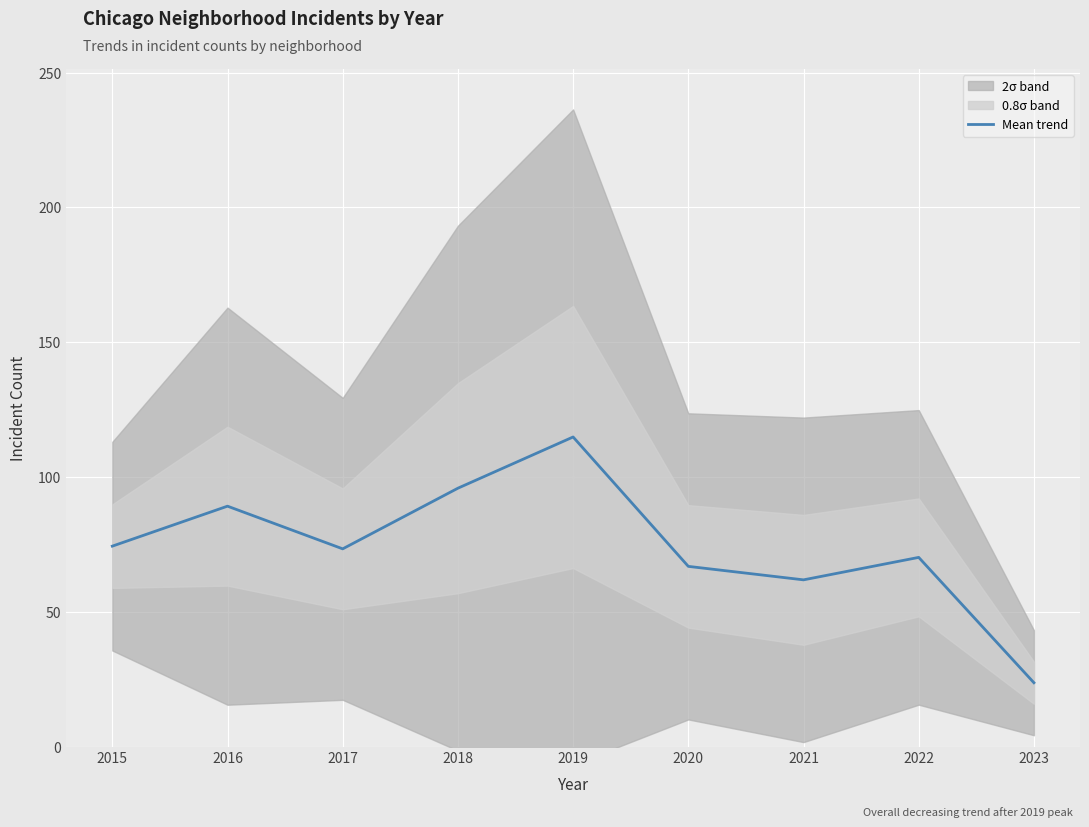

Reading left to right, transcribe all the data shown in this chart.

2015=74.3	2016=89.2	2017=73.3	2018=95.8	2019=114.8	2020=66.8	2021=61.8	2022=70.2	2023=23.7